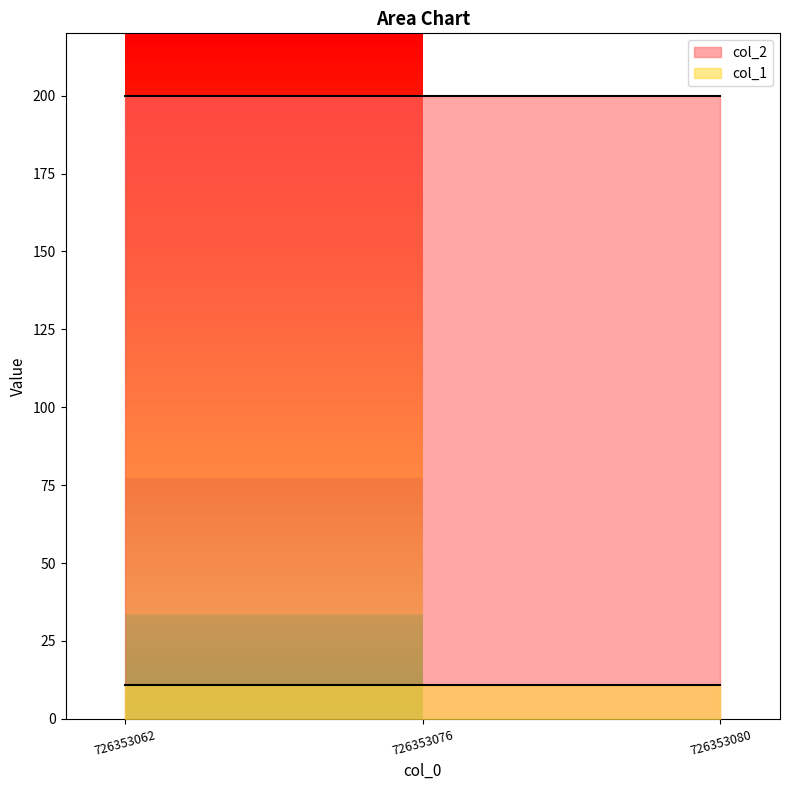

Which series has the widest spread of values?

col_1